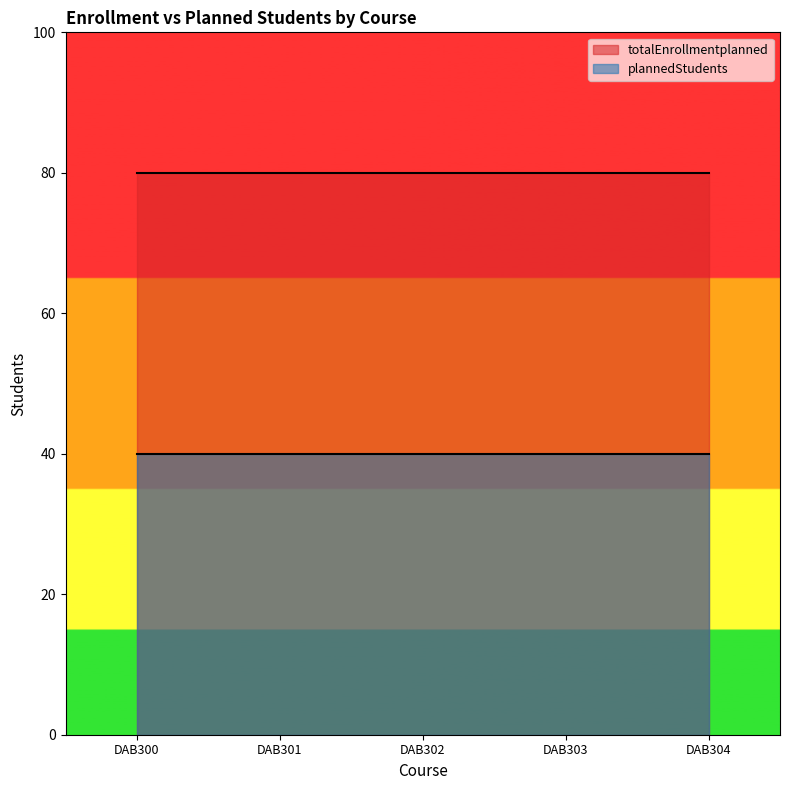

What is the maximum value for plannedStudents?

40